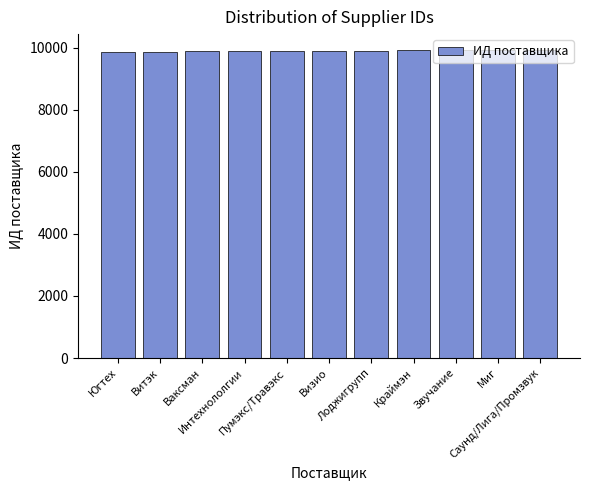

What is the sum of the values at Ваксман and Лоджигрупп?

19802